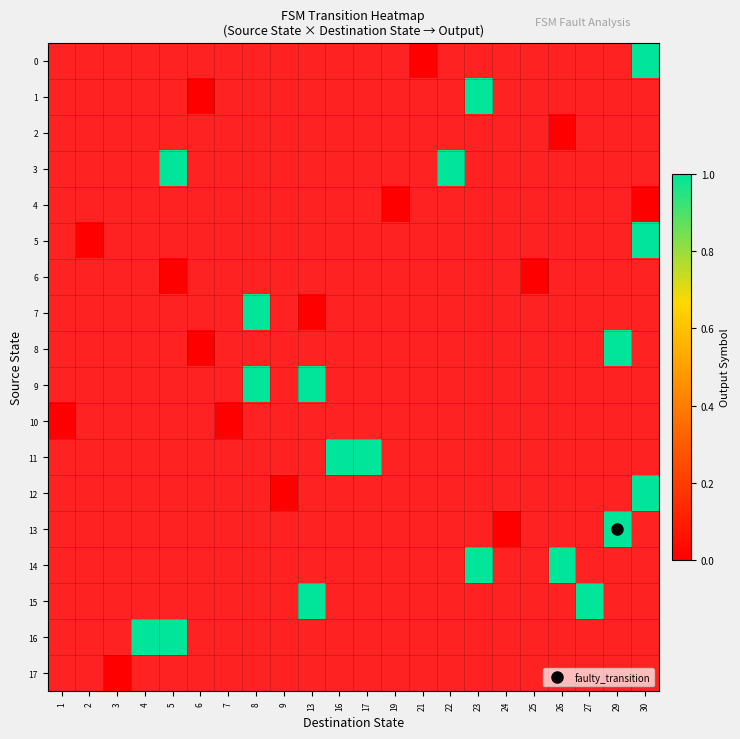

Which category has the lowest value in the 14 series?

1